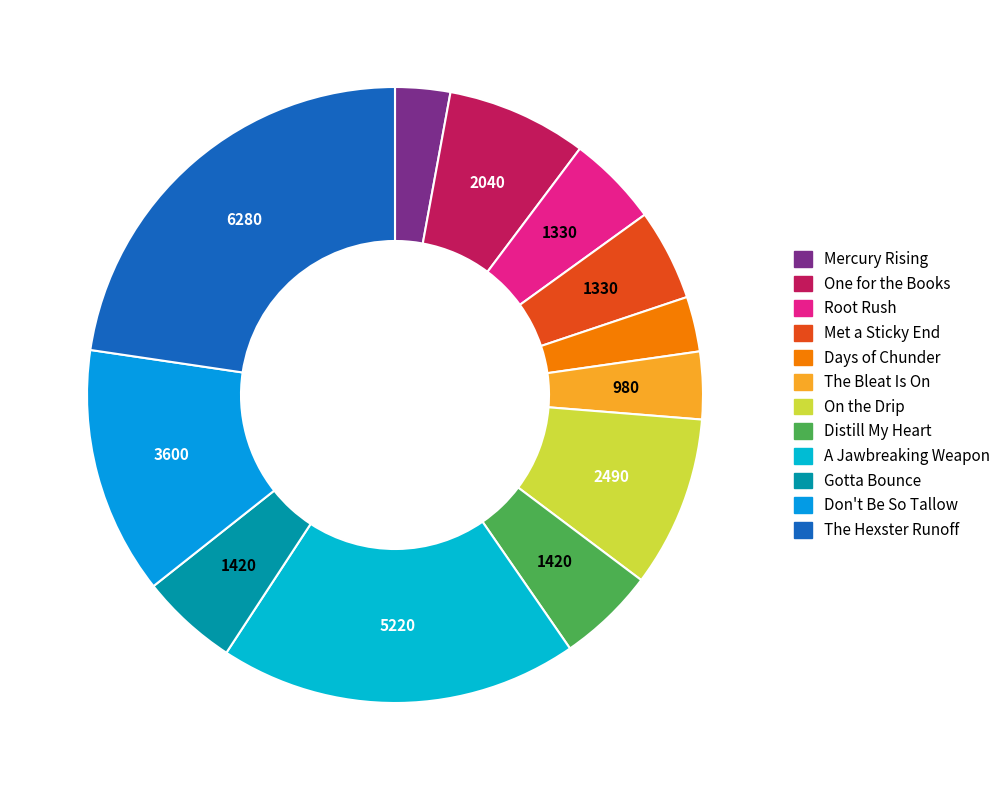

Count the number of slices in the pie.

12